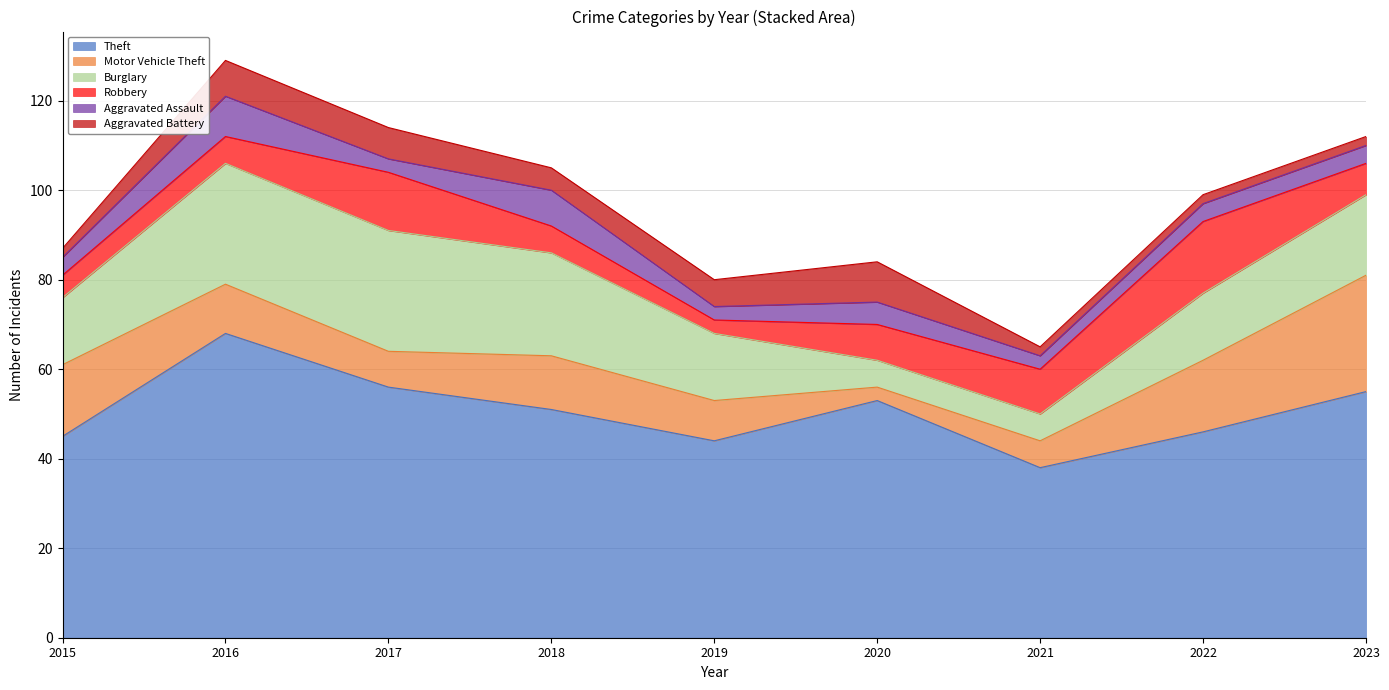

How many Burglary values are between 15 and 23?

5